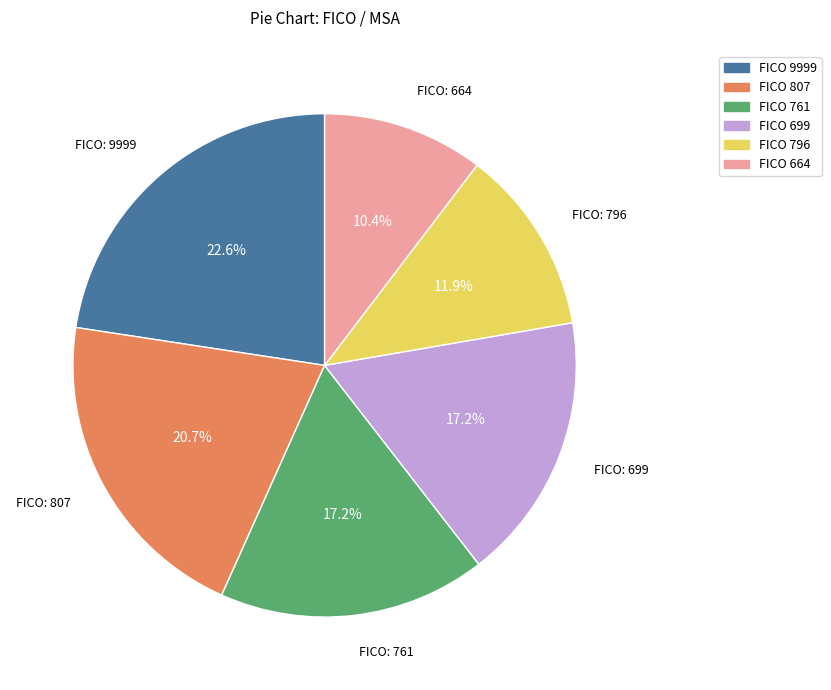

Is there a majority slice in this chart?

No